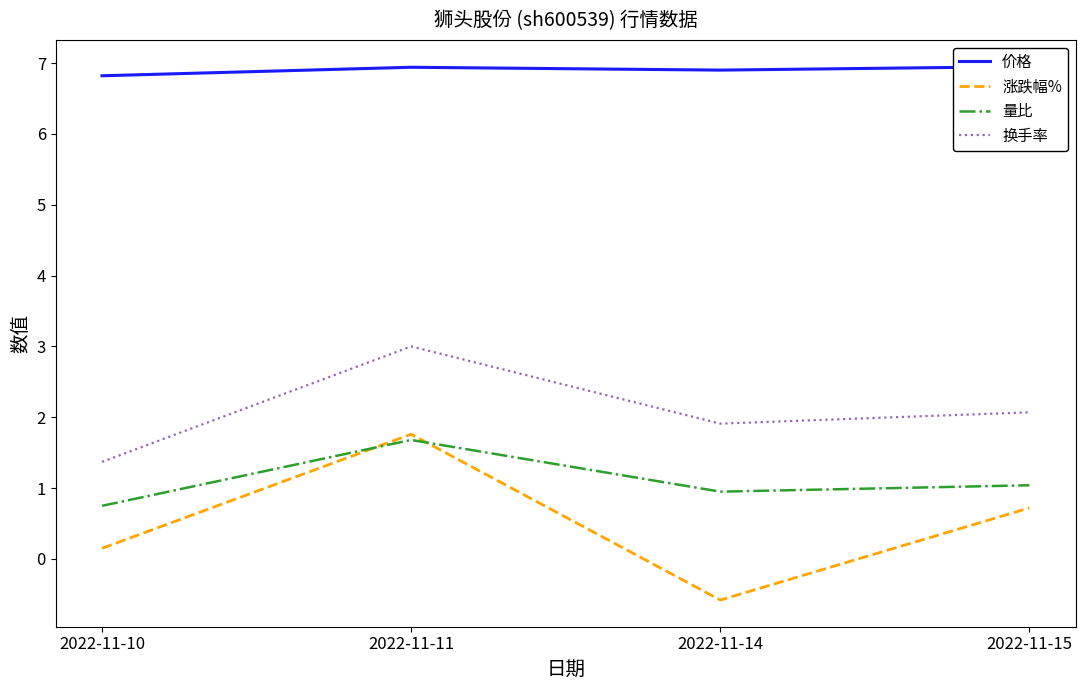

Is the value of 价格 at 2022-11-11 greater than the value of 换手率 at 2022-11-14?

Yes